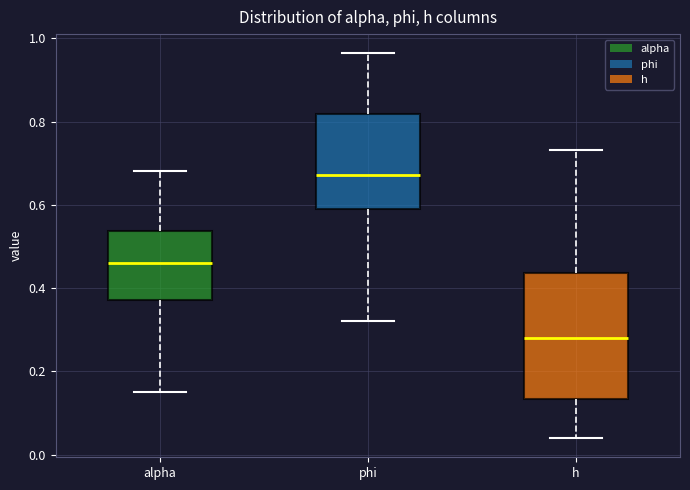

Which box has the highest median line?

phi